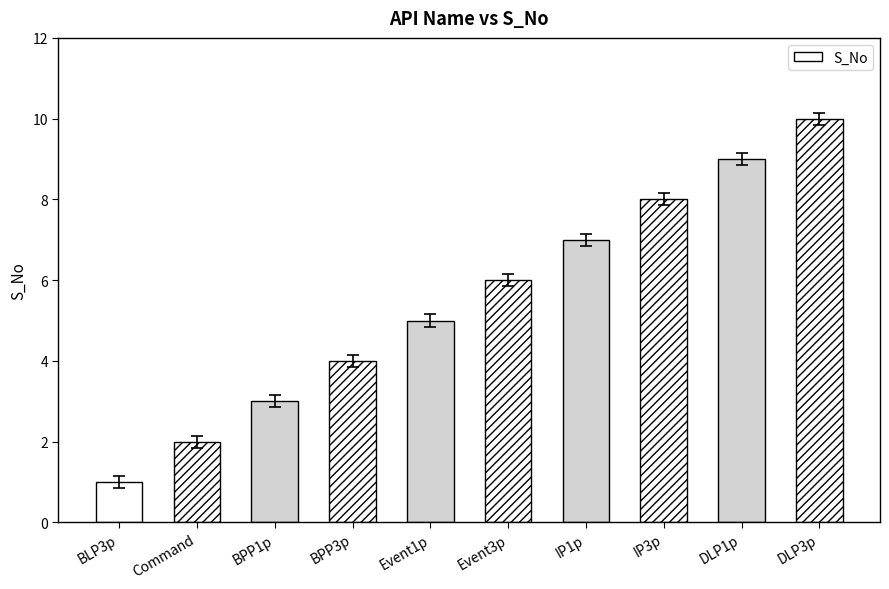

Which has a higher value, BLP3p or Event3p?

Event3p